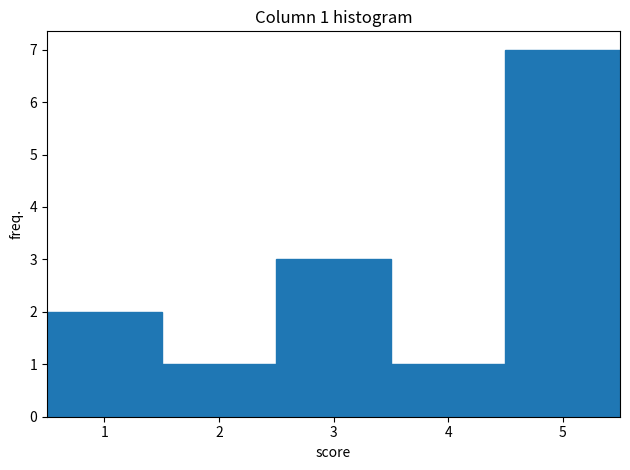

Which range on the x-axis has the tallest bar?

4.5 to 5.5